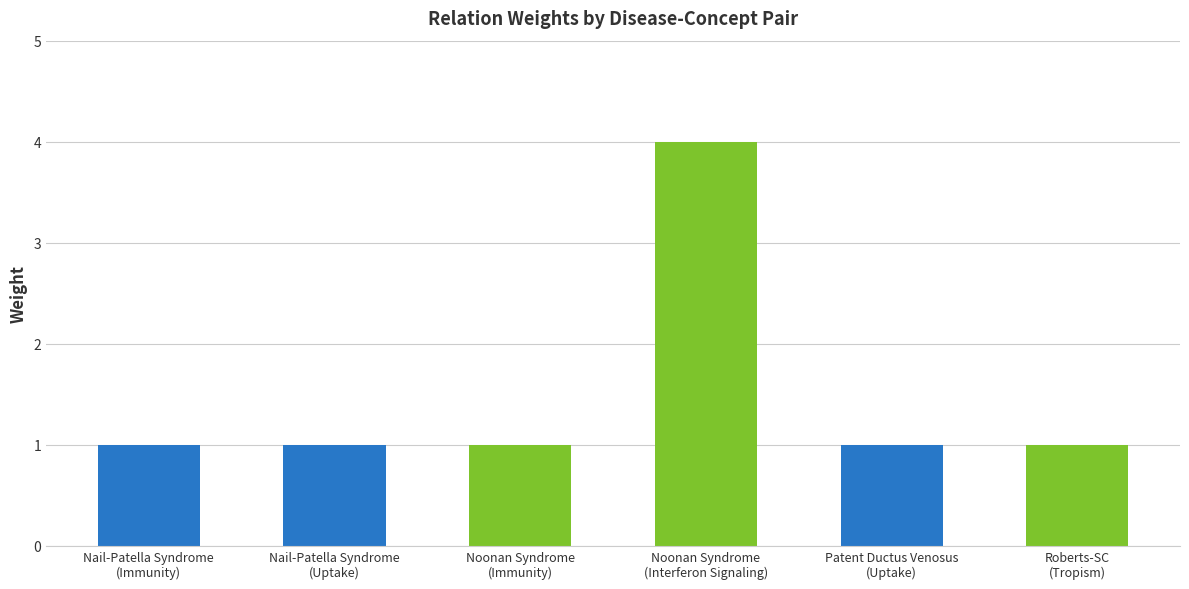

What is the average value?

2